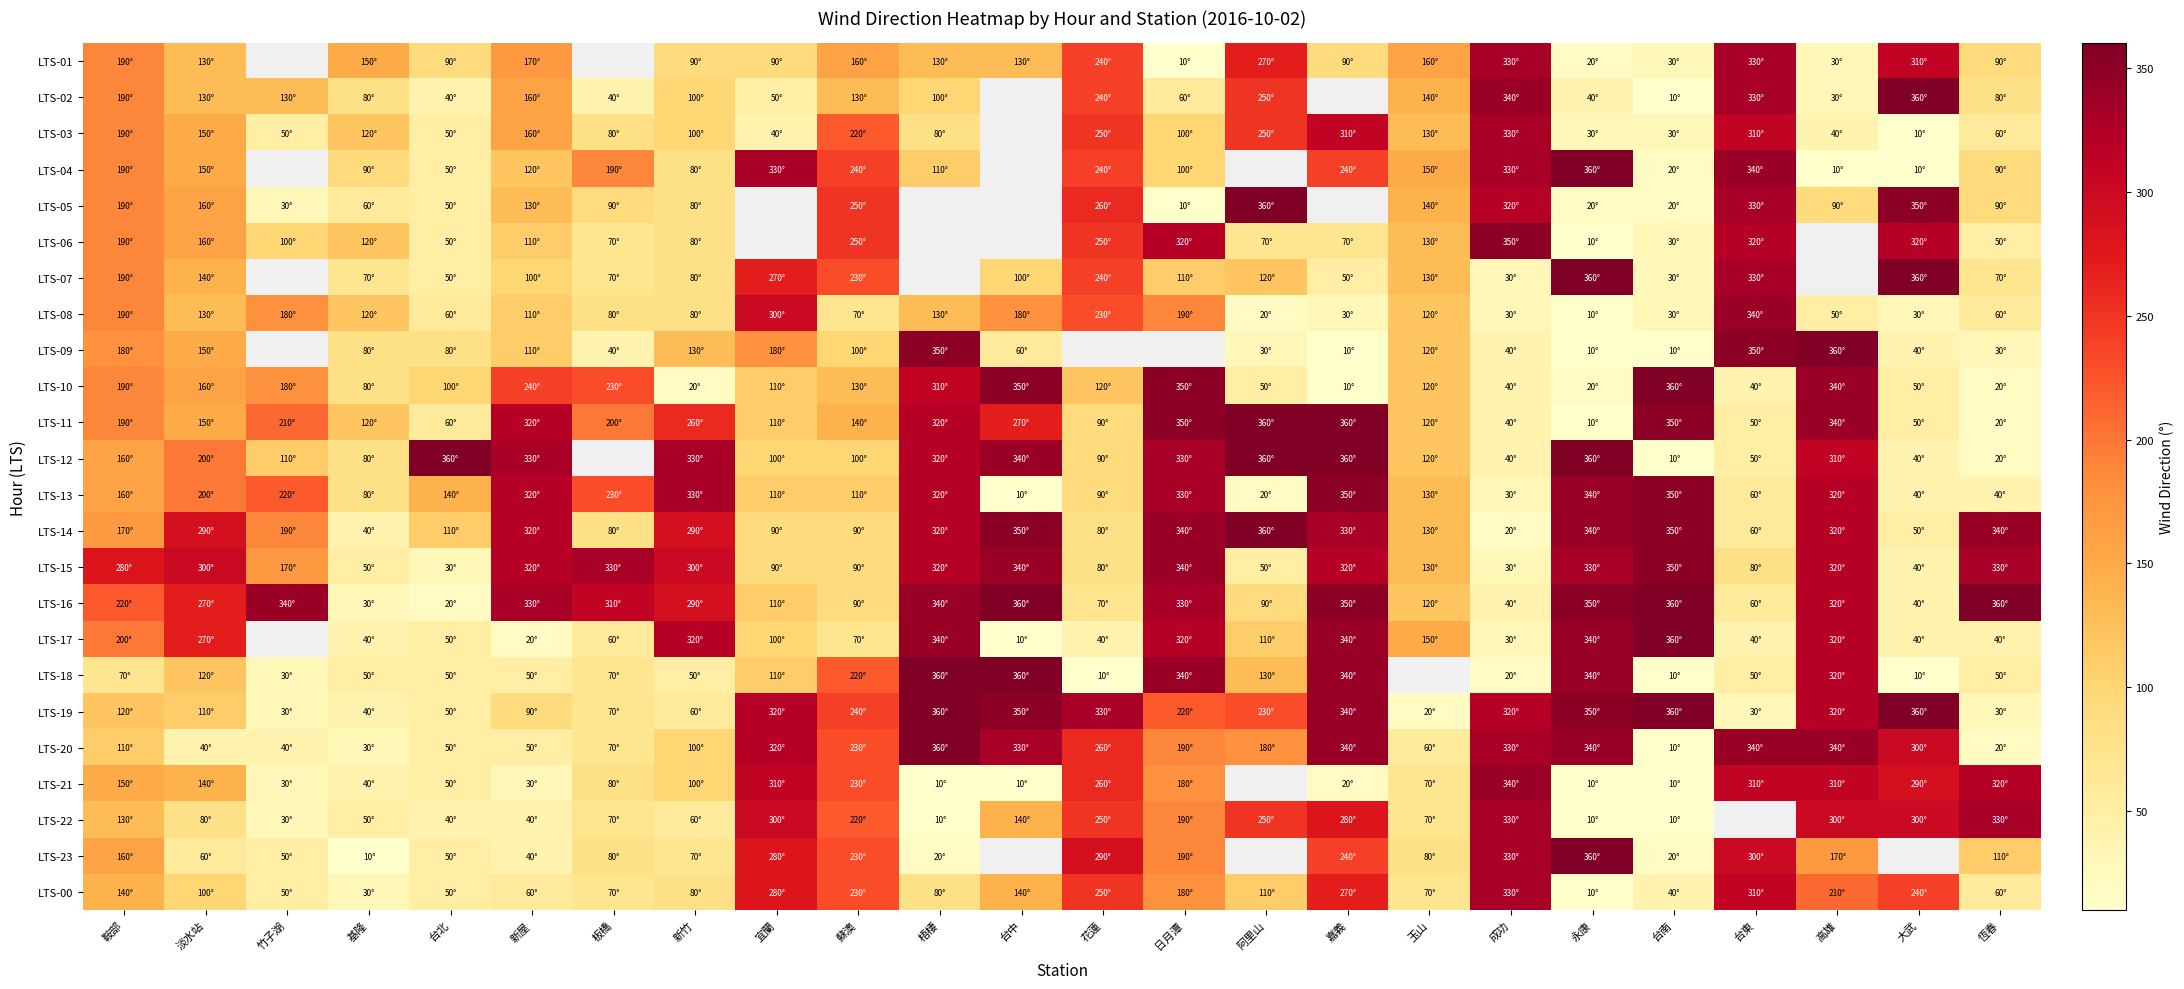

At which label is LTS-07 closest to 195?

鞍部